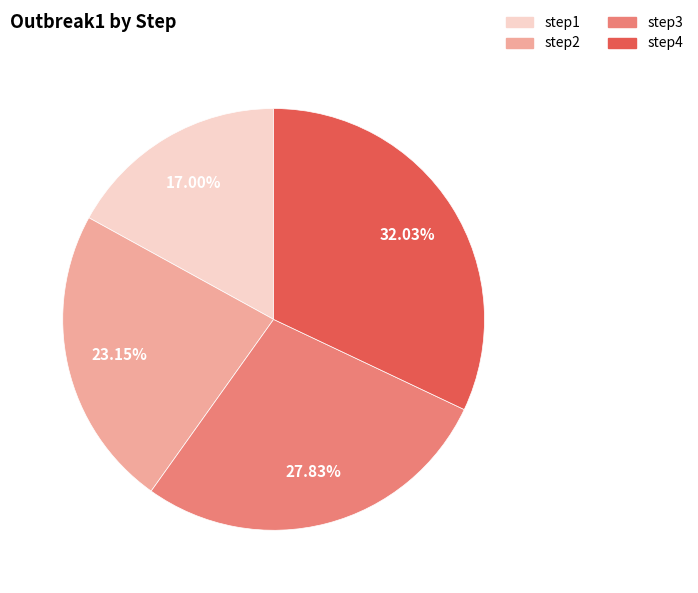

Which slice is the smallest?

step1